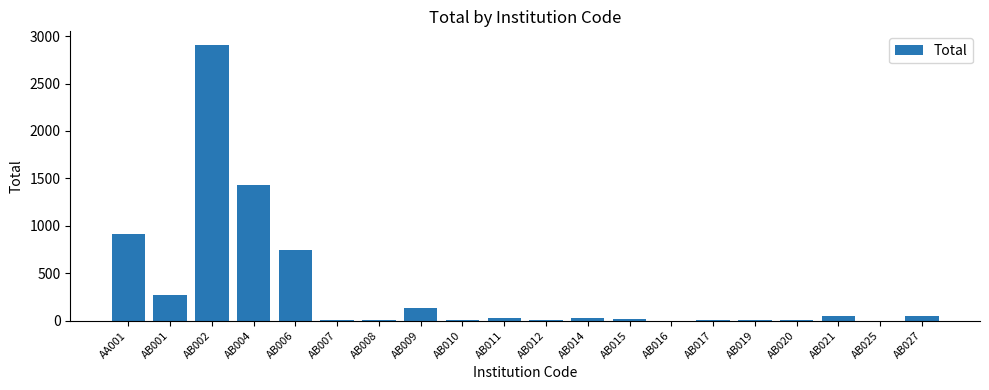

What value does the data have at AB027, to the nearest 50?

50